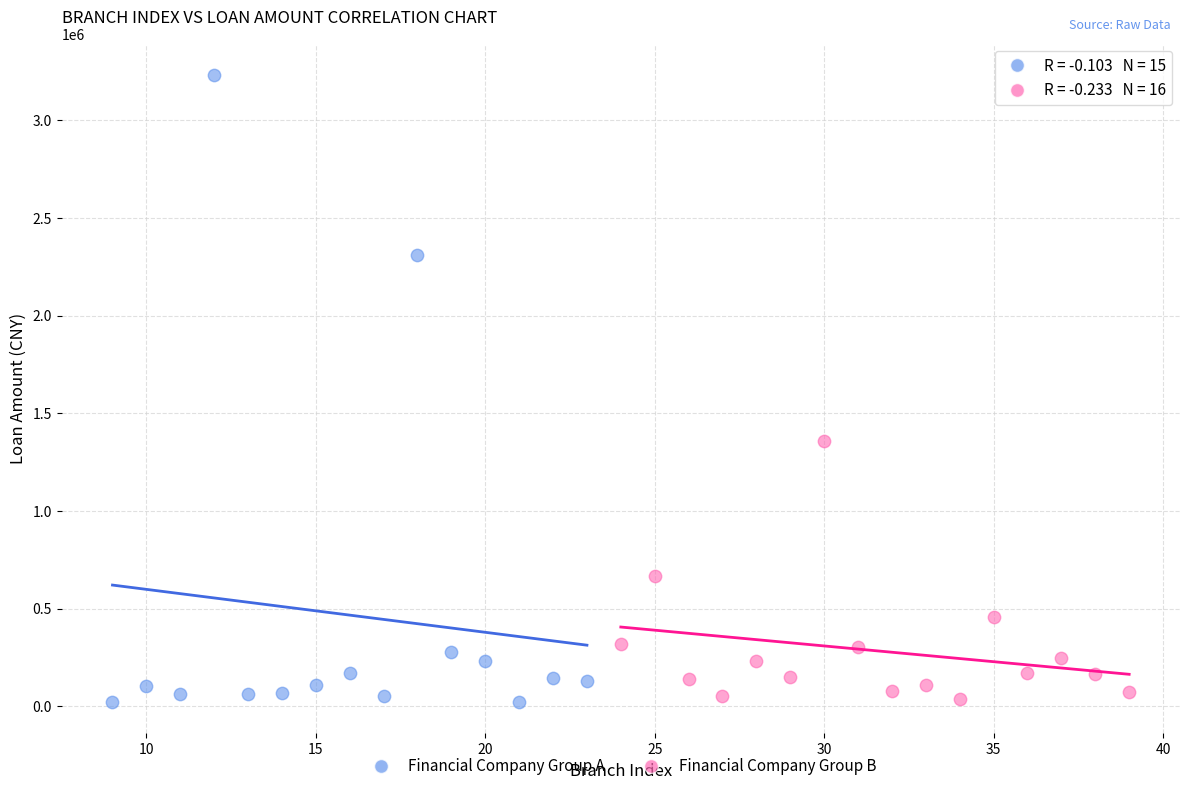

Which series reaches the maximum Y coordinate?

Financial Company Group A